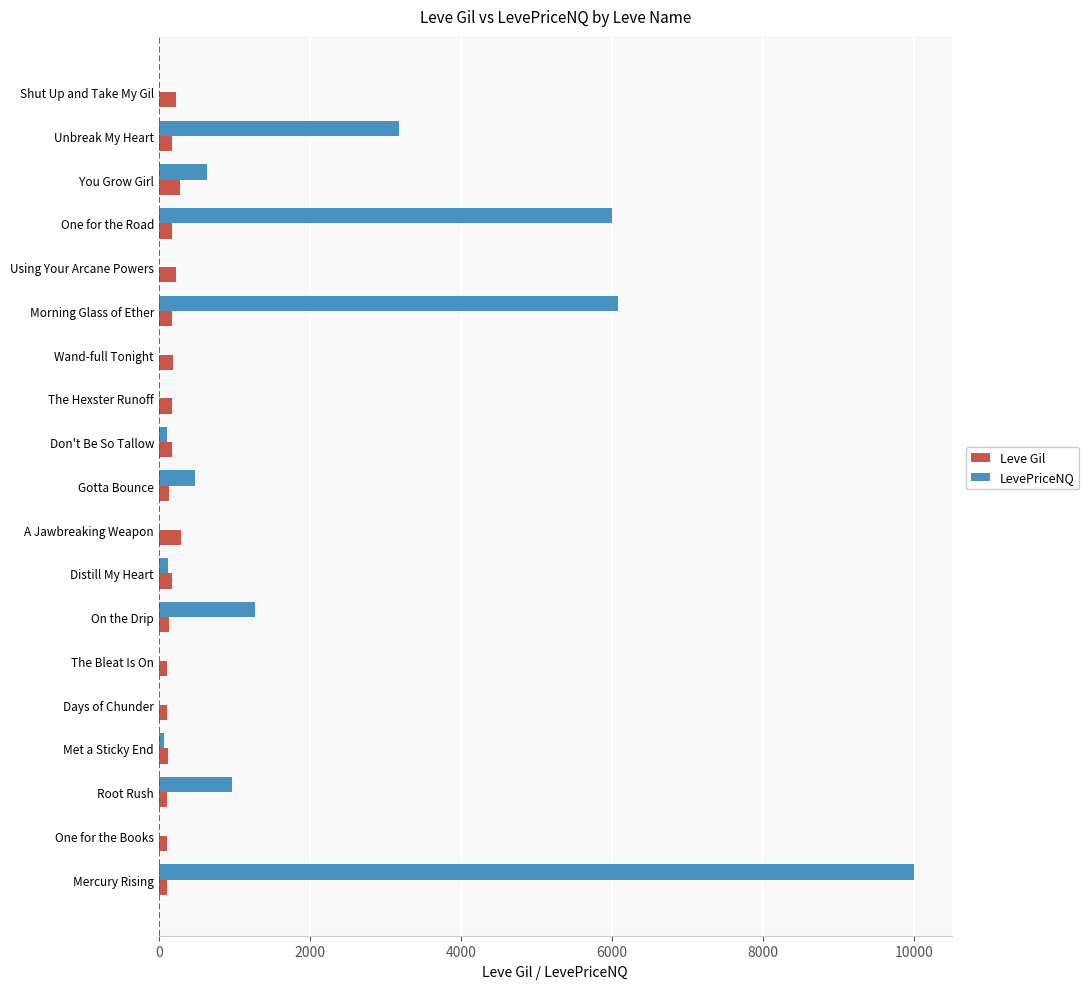

At which label is LevePriceNQ closest to 5000?

One for the Road